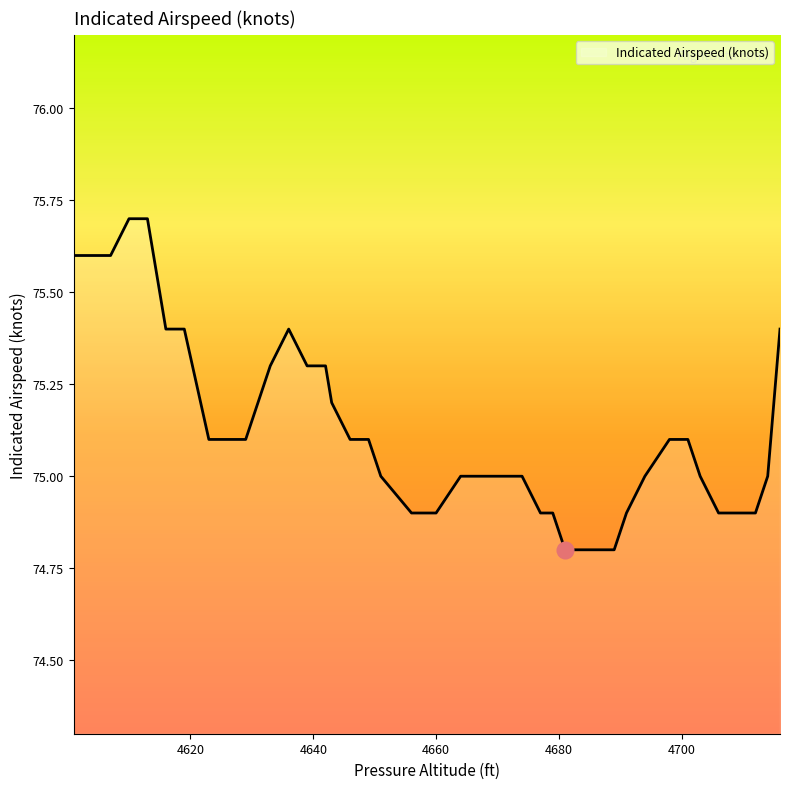

Reading left to right, transcribe all the data shown in this chart.

75.6	75.6	75.6	75.7	75.7	75.5	75.4	75.4	75.1	75.1	75.1	75.3	75.4	75.3	75.3	75.2	75.1	75.1	75.0	74.9	74.9	75.0	75.0	75.0	75.0	74.9	74.9	74.8	74.8	74.8	74.9	75.0	75.1	75.1	75.0	74.9	74.9	74.9	75.0	75.4